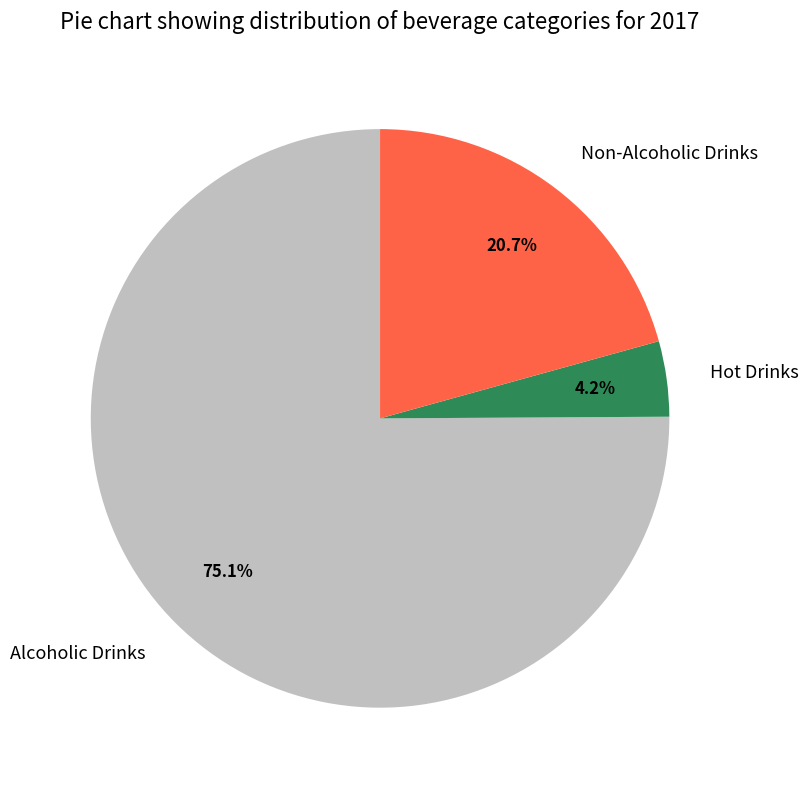

Is the sum of Hot Drinks and Alcoholic Drinks greater than half?

Yes